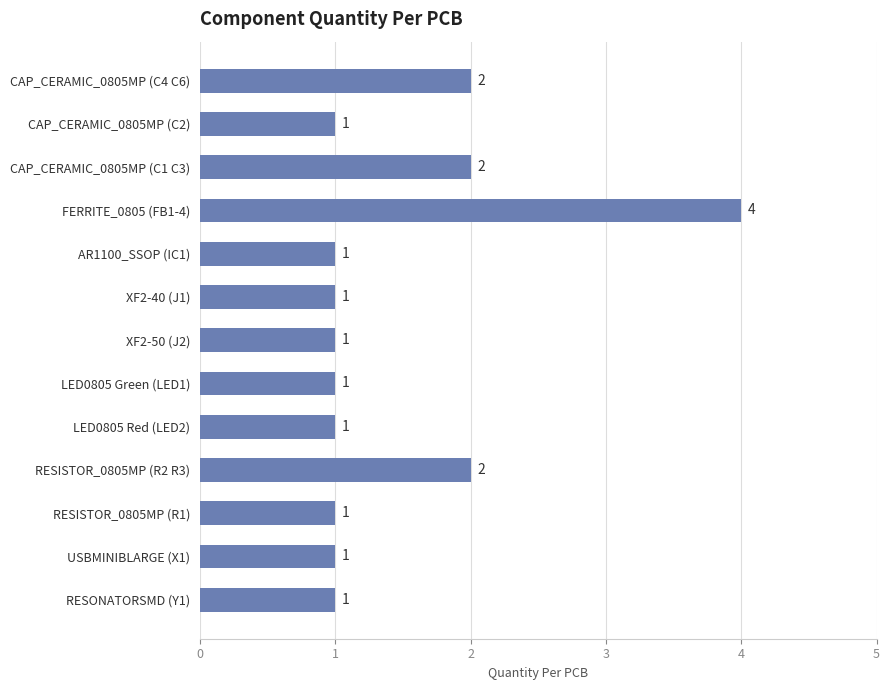

Is it true that the value at RESISTOR_0805MP (R2 R3) is 2?

True